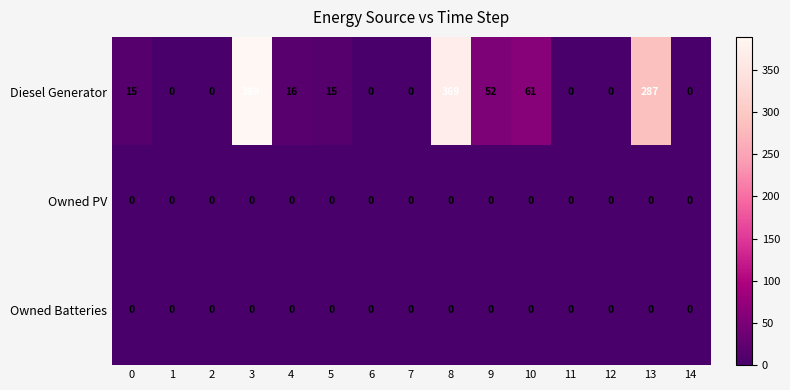

Which series has the largest range (max minus min)?

Diesel Generator